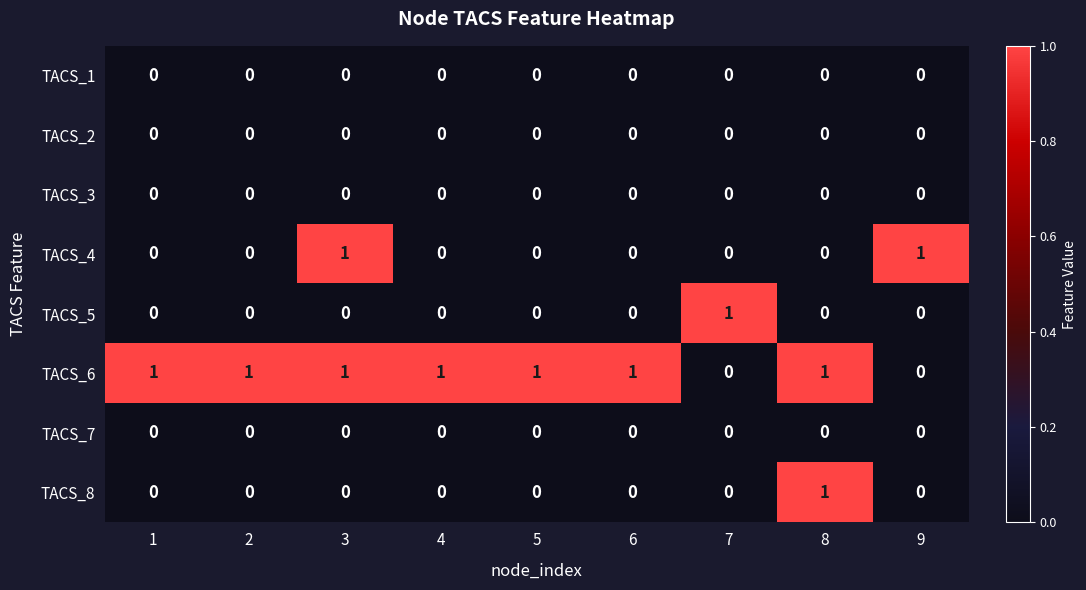

Is the value of TACS_6 at 1 greater than the value of TACS_4 at 5?

Yes